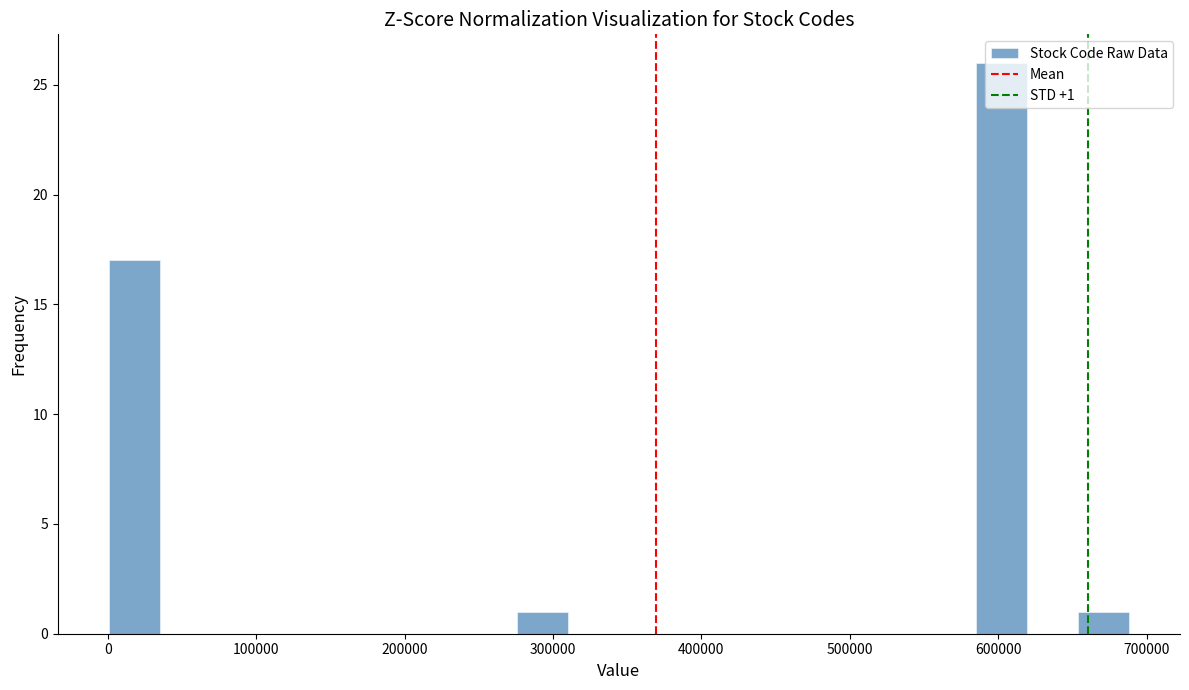

Read against the x-axis, roughly where is the centre of the tallest bar?

600000